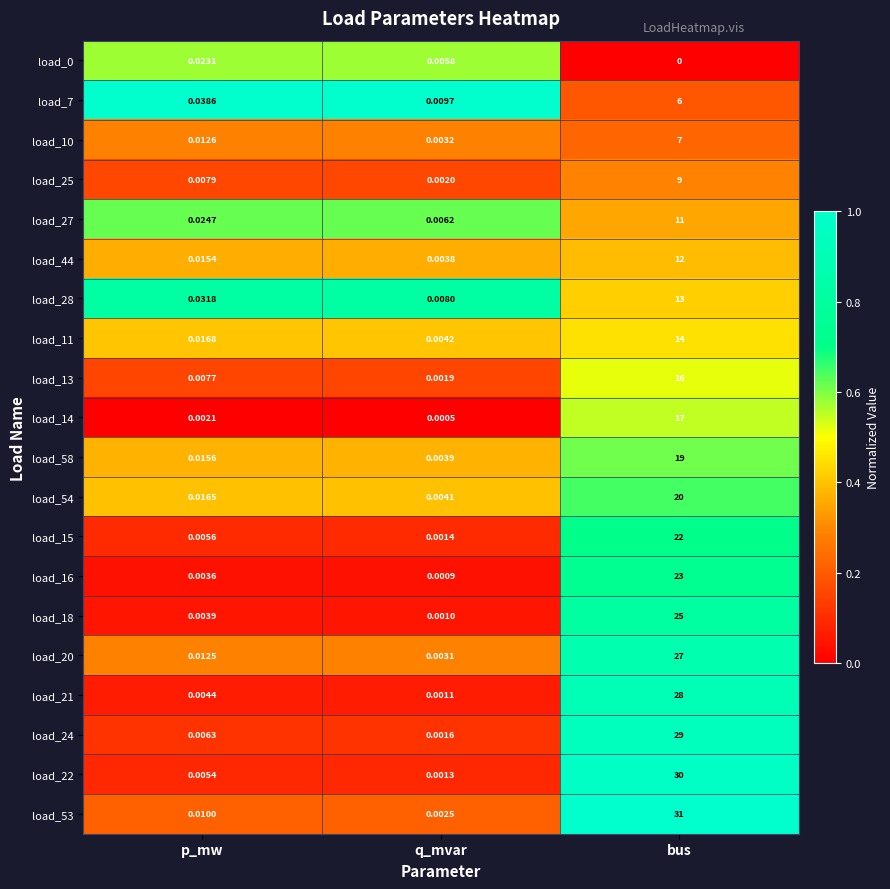

At which label is load_44 closest to 6?

p_mw